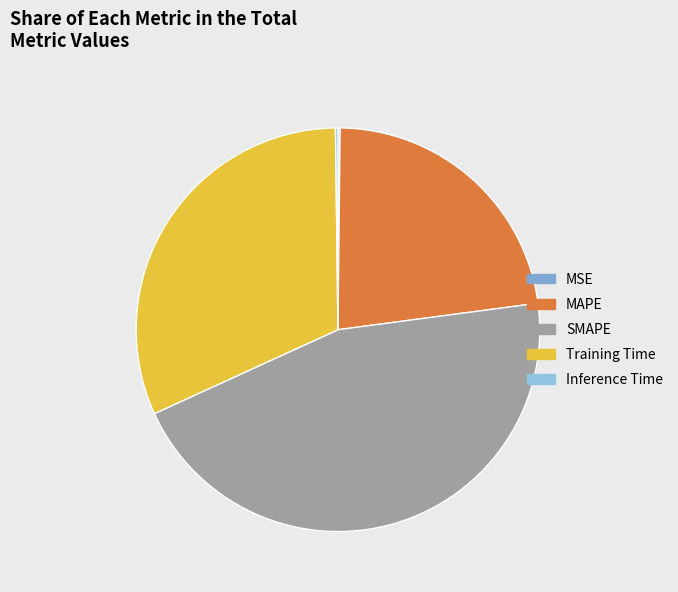

Which category has the smallest portion of the pie?

MSE